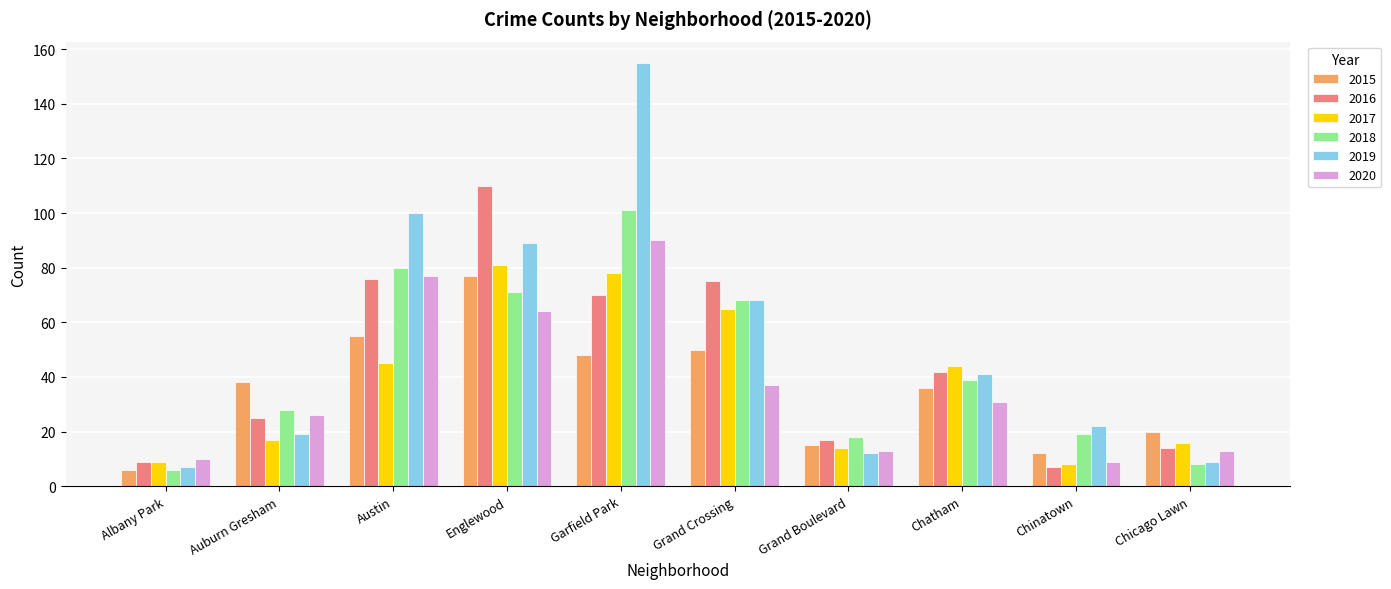

Read the 2018 value at Englewood.

71